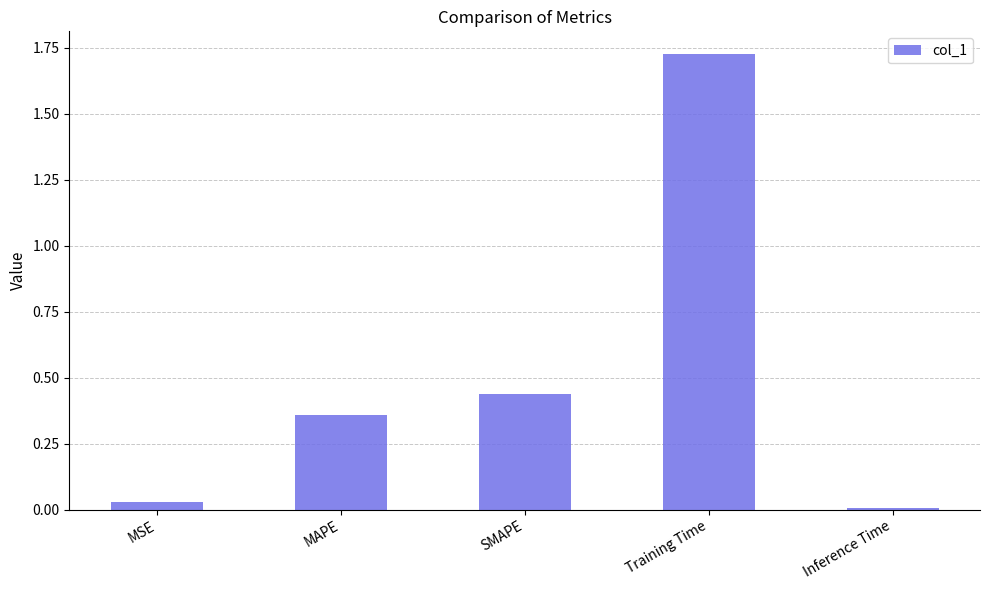

What is the sum of all values?

2.6